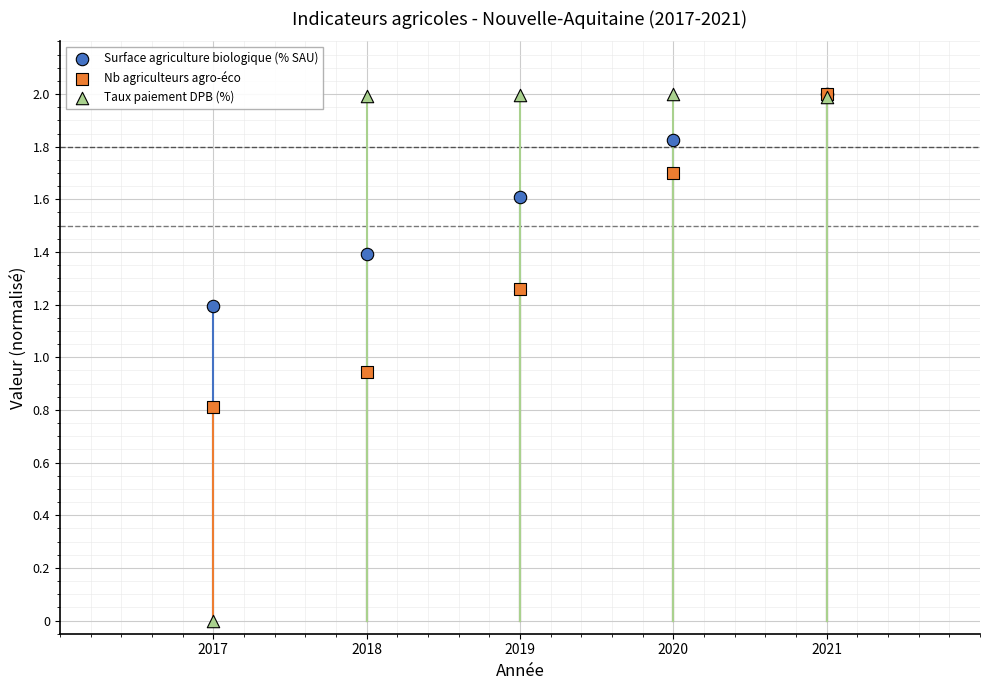

In the Surface agriculture biologique (% SAU) series, what Y value is closest to 1?

1.2